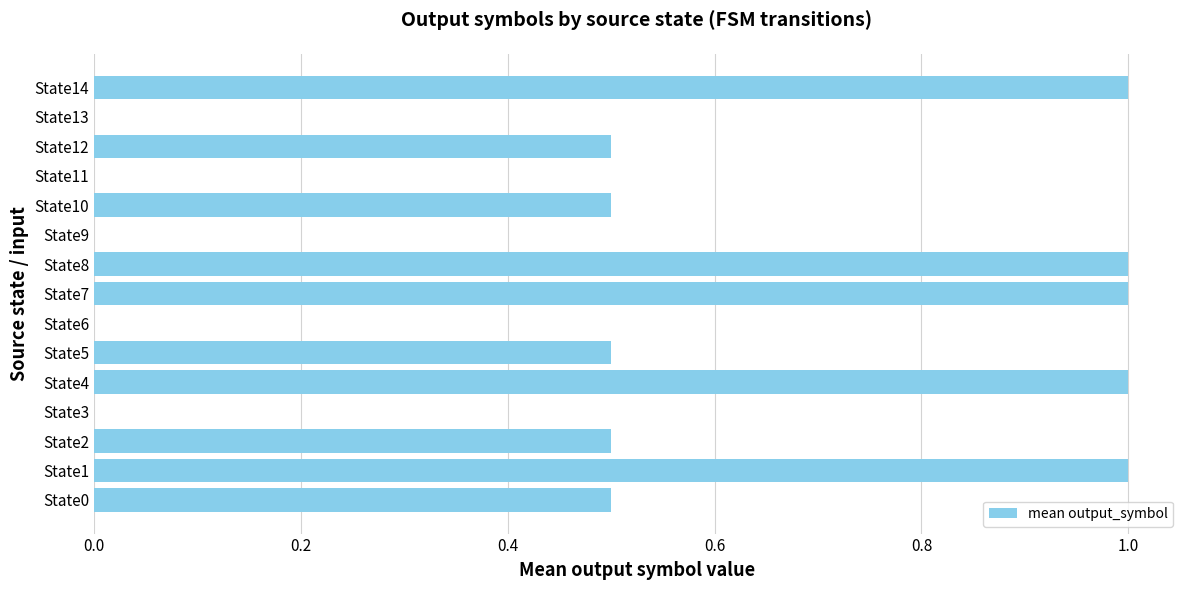

What is the sum of all values?

7.5